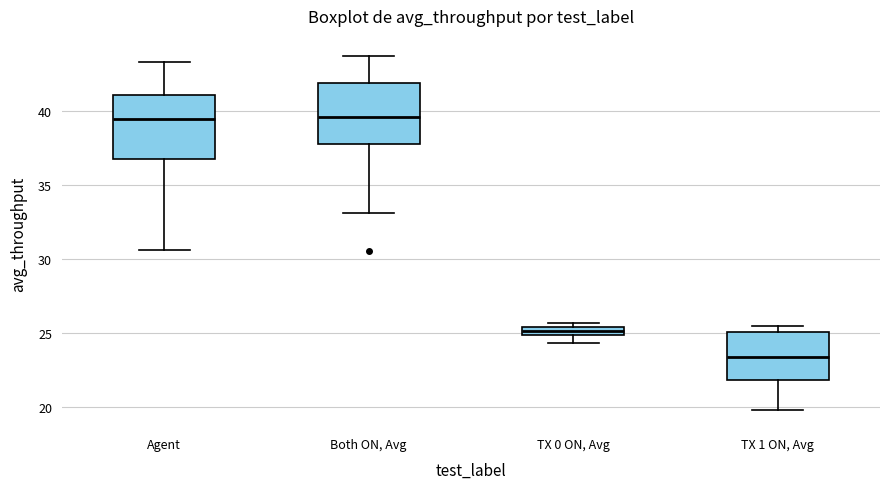

Which box's median line is the lowest?

TX 1 ON, Avg